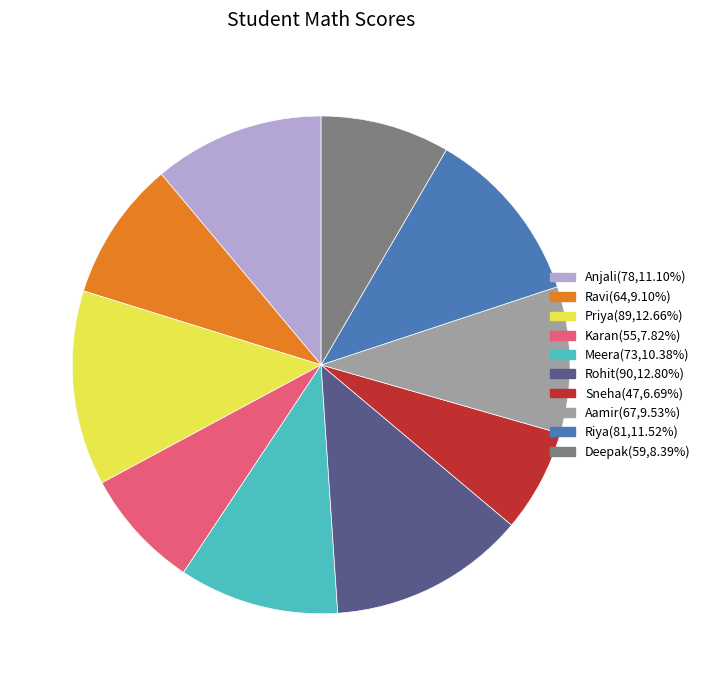

Which has a higher value, Deepak or Riya?

Riya